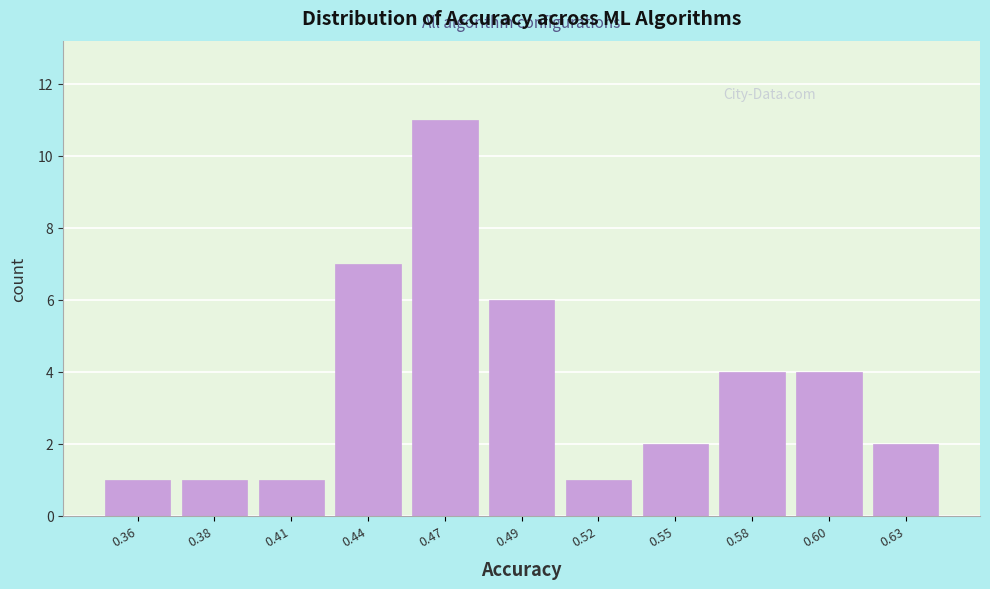

Reading right to left, extract all data points from this chart.

2	4	4	2	1	6	11	7	1	1	1